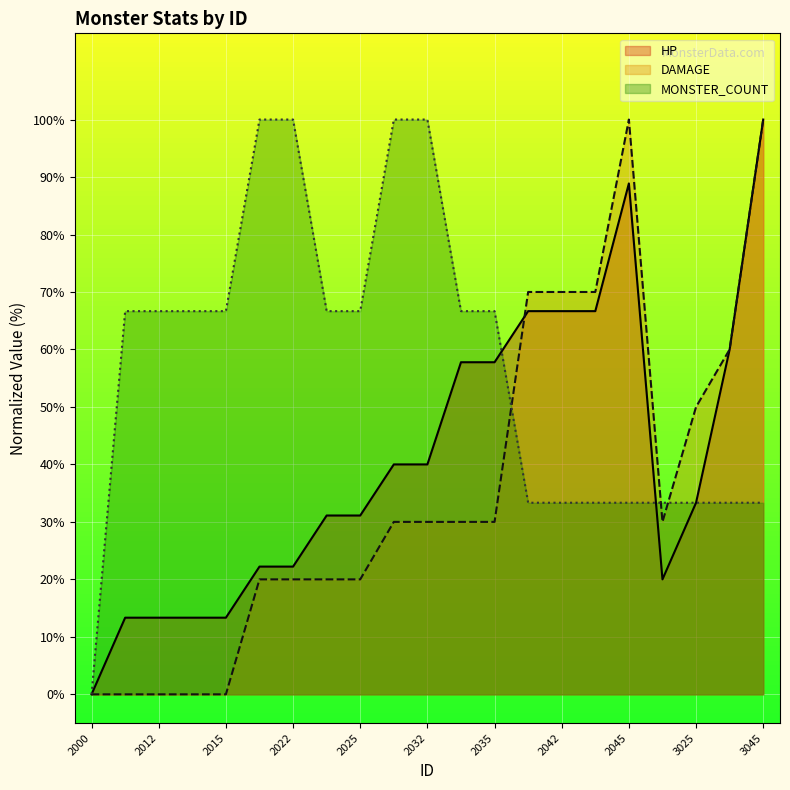

What is the highest value of the DAMAGE series?

100.0